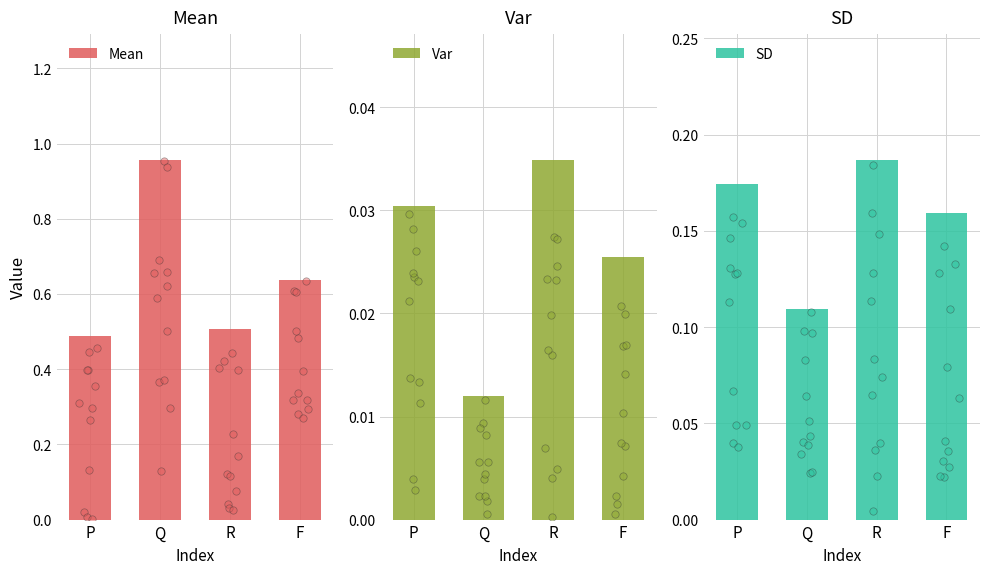

Which series has the widest spread of Y values?

Mean